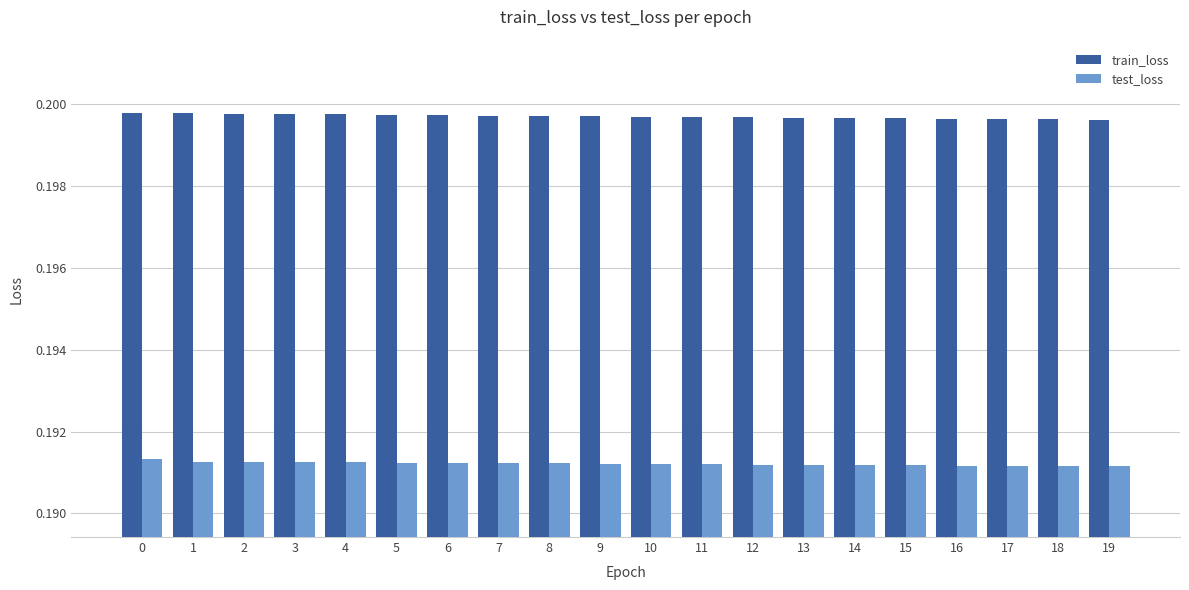

How many distinct data groups are displayed?

2